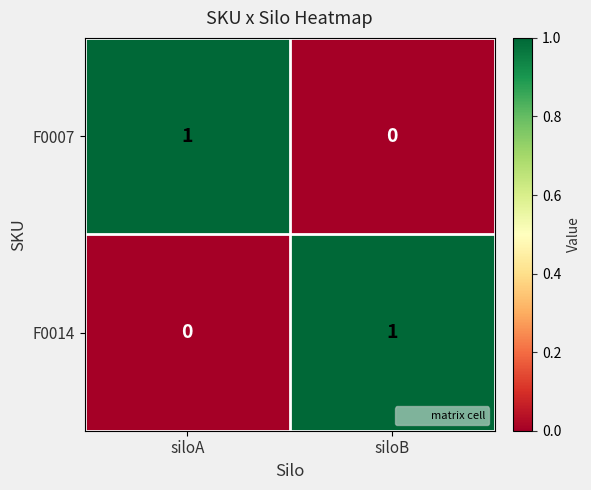

Rank the series at siloA from highest to lowest value.

F0007, F0014